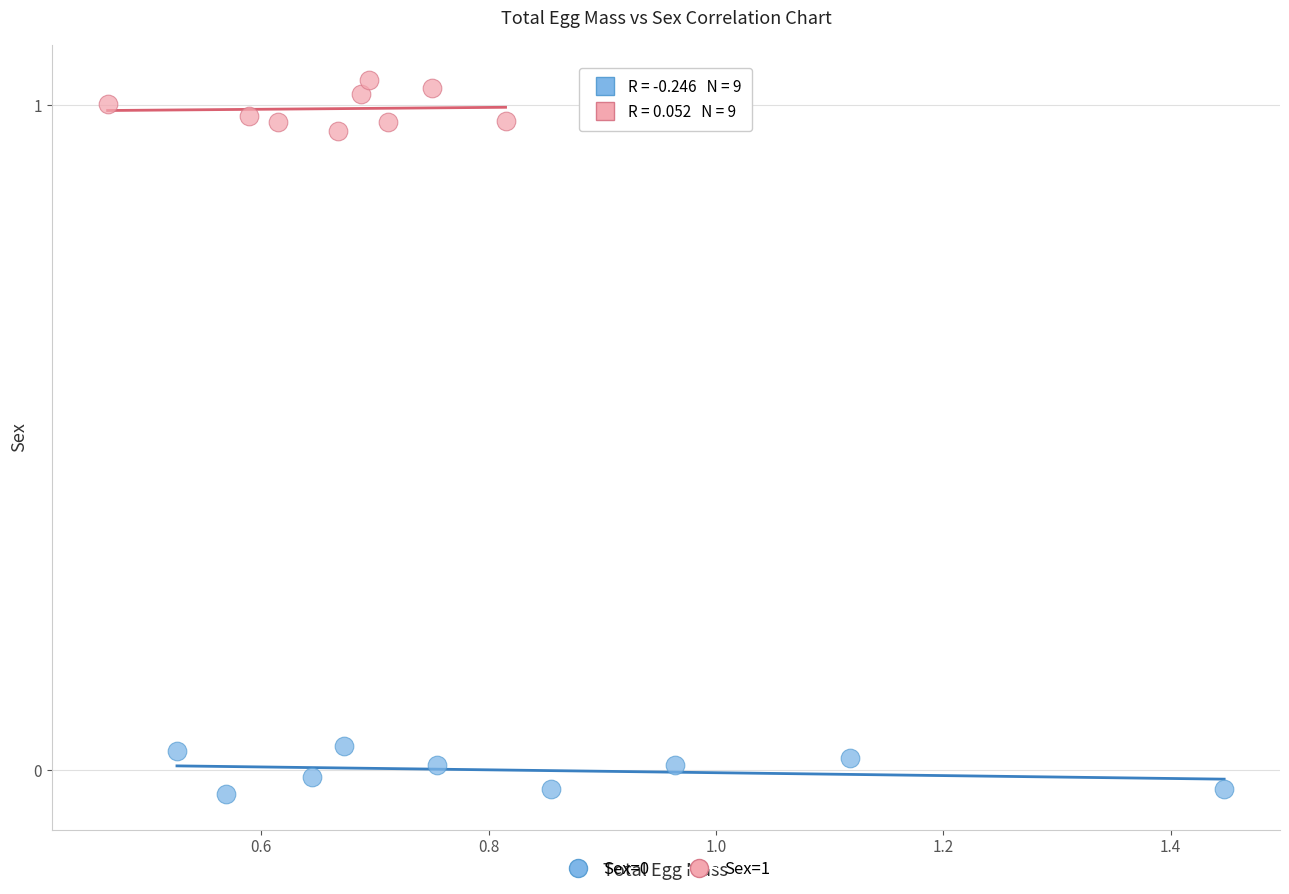

Which series reaches the maximum Y coordinate?

Sex=1